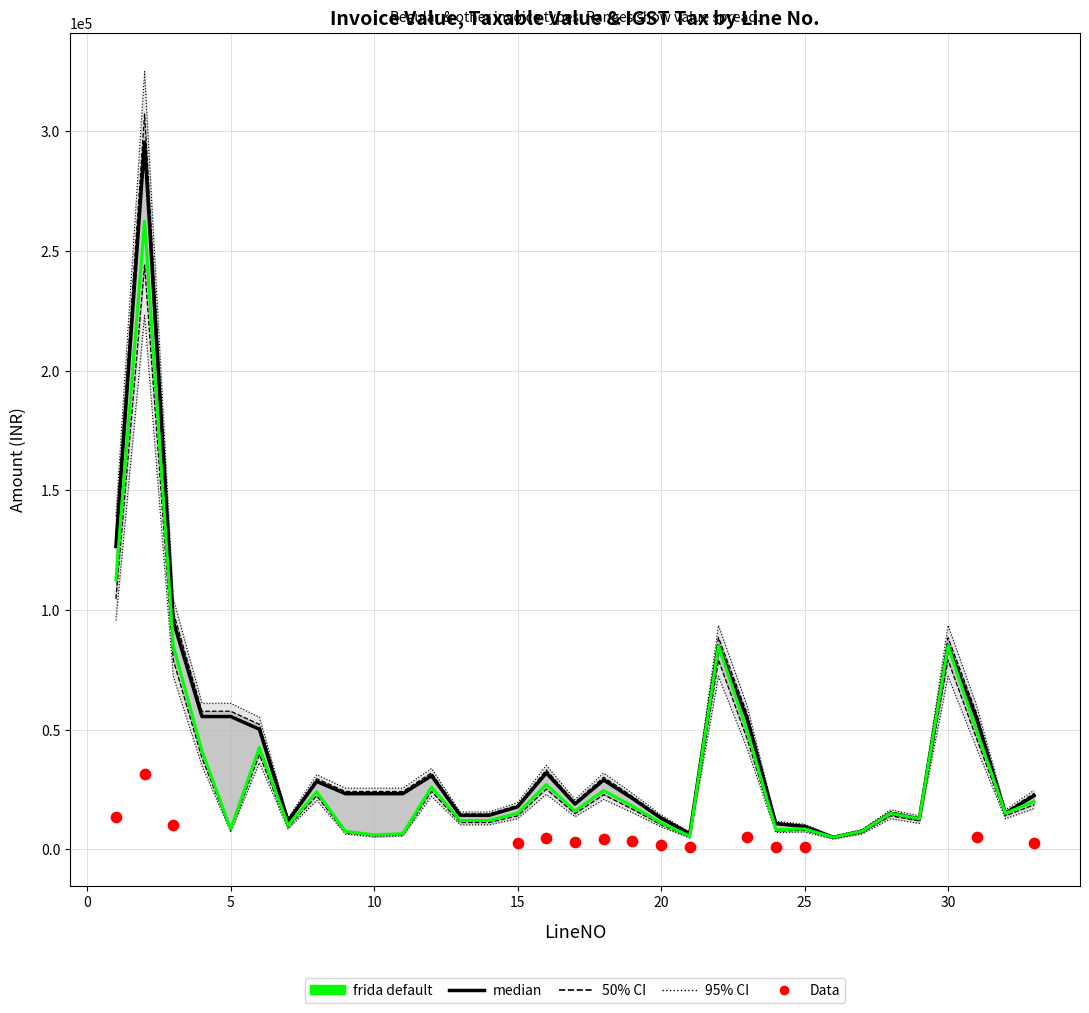

At how many categories does at least one series exceed 281919?

1